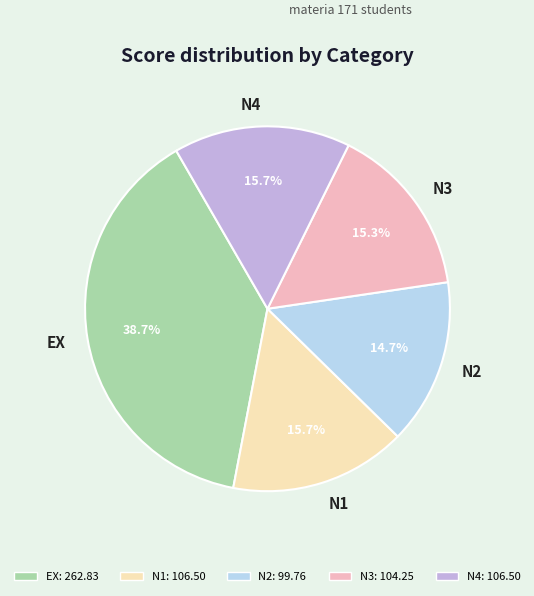

Which slice is the largest?

EX